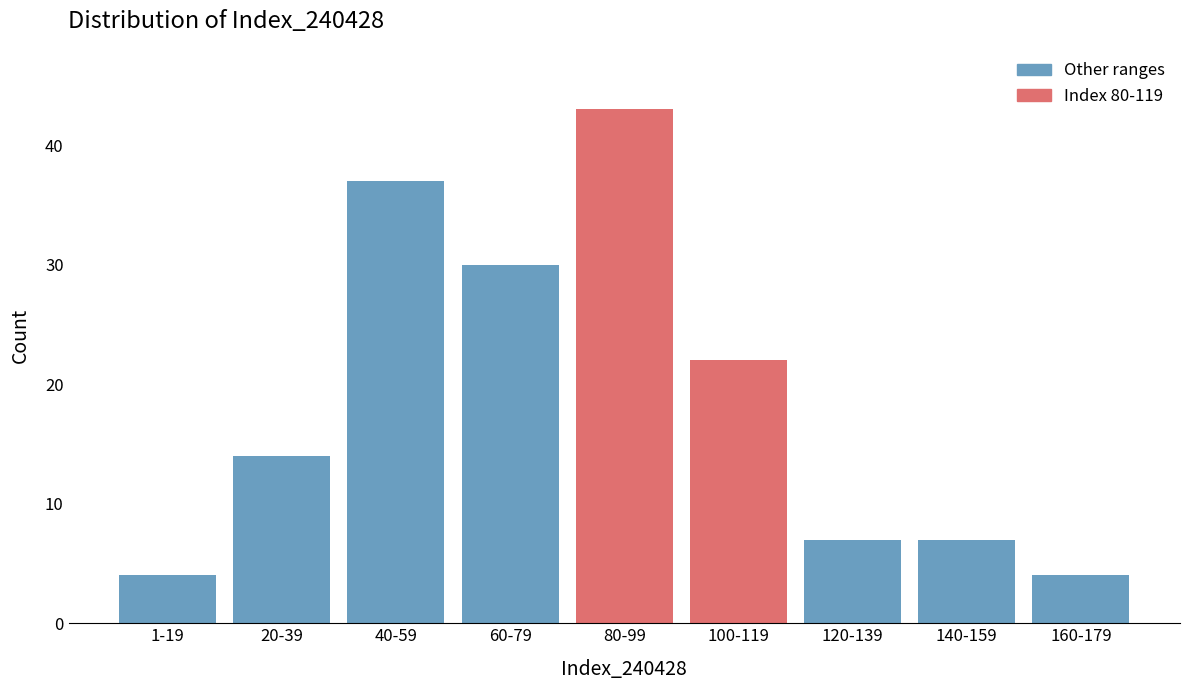

Reading right to left, what are all the values shown in this chart?

4	7	7	22	43	30	37	14	4